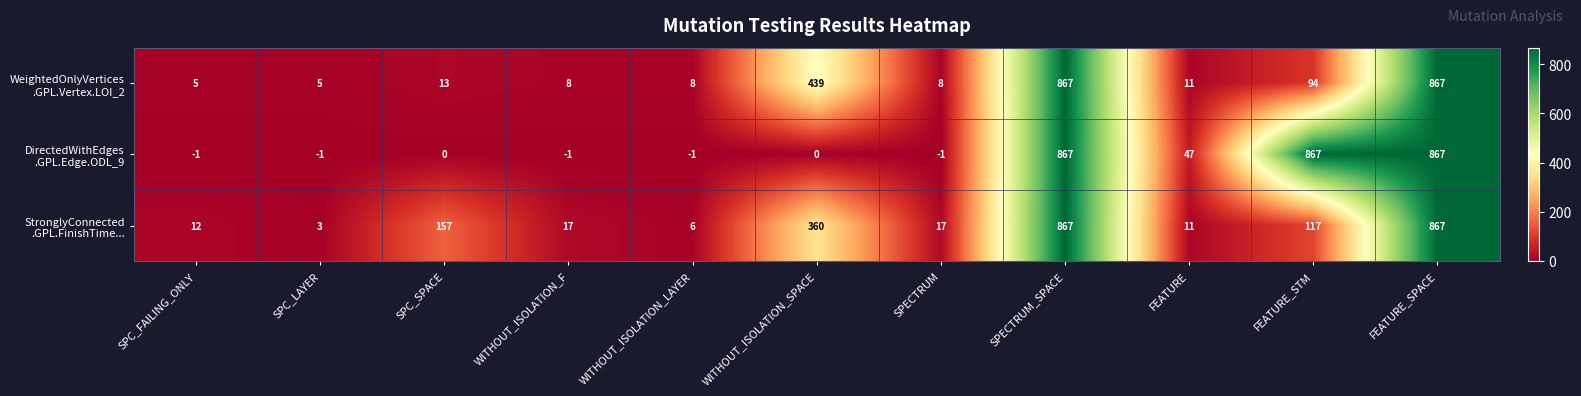

How many data points does each series have?

11